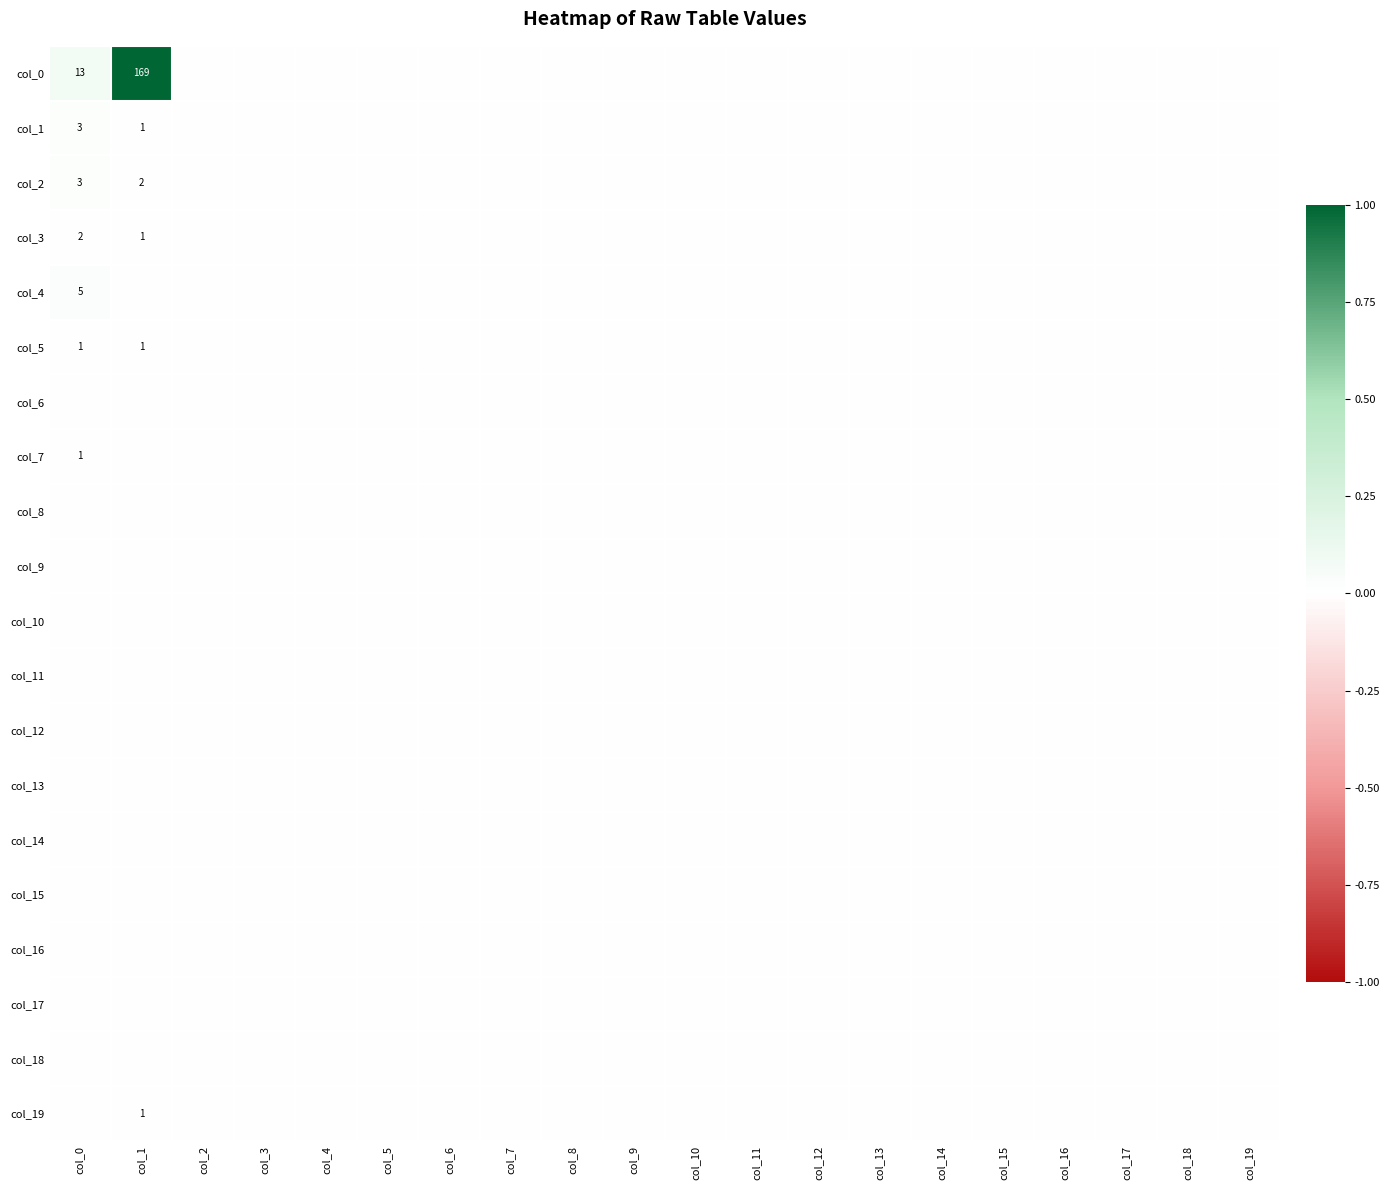

At which category is the sum across all series the highest?

col_1